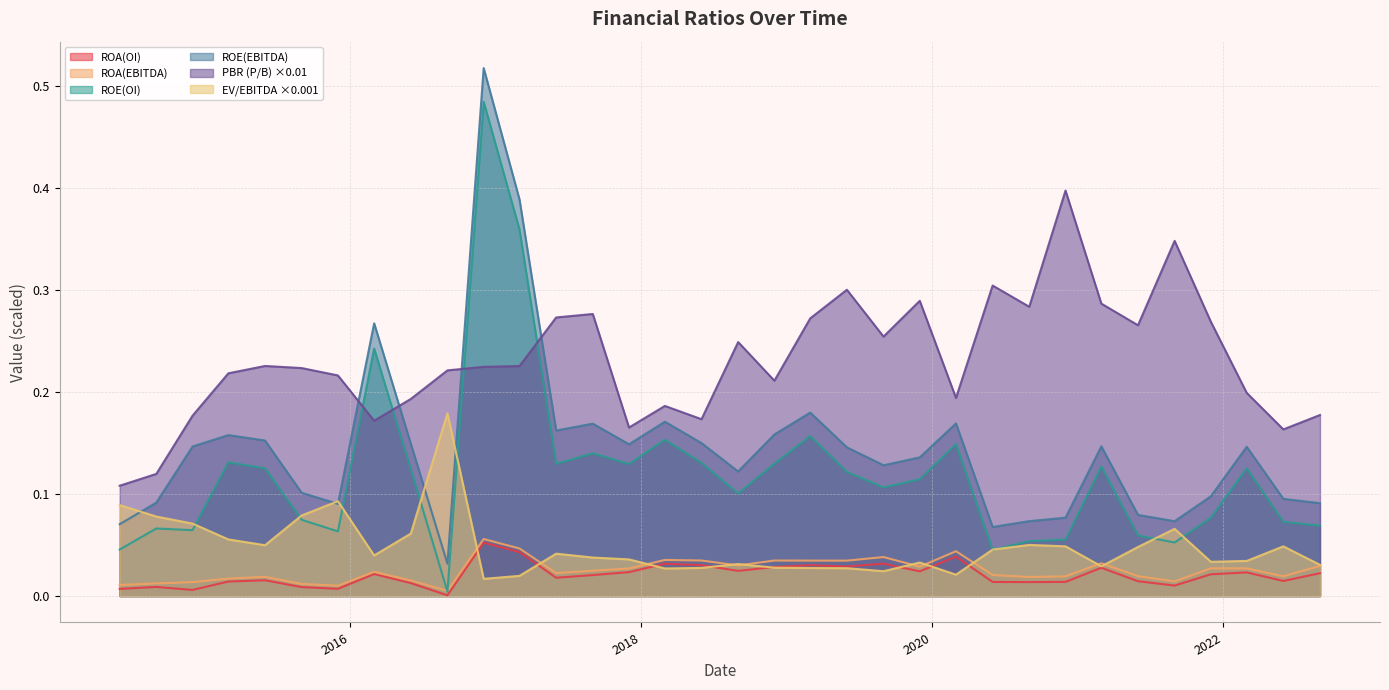

Reading left to right, extract all data points from this chart.

ROA(OI): 0.0	0.0	0.0	0.0	0.0	0.0	0.0	0.0	0.0	0.0	0.1	0.0	0.0	0.0	0.0	0.0	0.0	0.0	0.0	0.0	0.0	0.0	0.0	0.0	0.0	0.0	0.0	0.0	0.0	0.0	0.0	0.0	0.0	0.0
ROA(EBITDA): 0.0	0.0	0.0	0.0	0.0	0.0	0.0	0.0	0.0	0.0	0.1	0.0	0.0	0.0	0.0	0.0	0.0	0.0	0.0	0.0	0.0	0.0	0.0	0.0	0.0	0.0	0.0	0.0	0.0	0.0	0.0	0.0	0.0	0.0
ROE(OI): 0.0	0.1	0.1	0.1	0.1	0.1	0.1	0.2	0.1	0.0	0.5	0.4	0.1	0.1	0.1	0.2	0.1	0.1	0.1	0.2	0.1	0.1	0.1	0.1	0.0	0.1	0.1	0.1	0.1	0.1	0.1	0.1	0.1	0.1
ROE(EBITDA): 0.1	0.1	0.1	0.2	0.2	0.1	0.1	0.3	0.1	0.0	0.5	0.4	0.2	0.2	0.1	0.2	0.1	0.1	0.2	0.2	0.1	0.1	0.1	0.2	0.1	0.1	0.1	0.1	0.1	0.1	0.1	0.1	0.1	0.1
PBR (P/B): 0.1	0.1	0.2	0.2	0.2	0.2	0.2	0.2	0.2	0.2	0.2	0.2	0.3	0.3	0.2	0.2	0.2	0.2	0.2	0.3	0.3	0.3	0.3	0.2	0.3	0.3	0.4	0.3	0.3	0.3	0.3	0.2	0.2	0.2
EV/EBITDA: 0.1	0.1	0.1	0.1	0.0	0.1	0.1	0.0	0.1	0.2	0.0	0.0	0.0	0.0	0.0	0.0	0.0	0.0	0.0	0.0	0.0	0.0	0.0	0.0	0.0	0.1	0.0	0.0	0.0	0.1	0.0	0.0	0.0	0.0